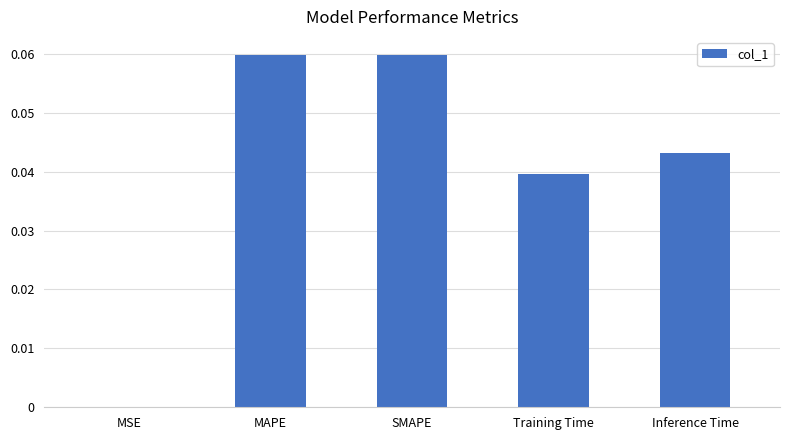

Which has a higher value, MAPE or Training Time?

MAPE